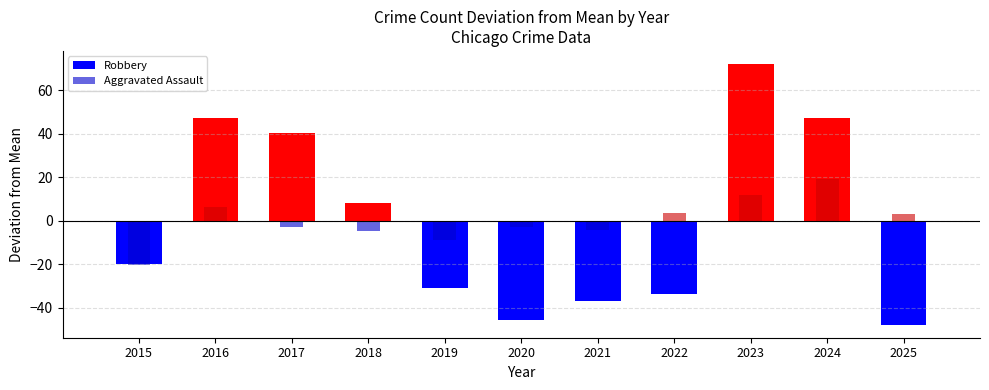

The value of Aggravated Assault at 2024 is 19.2. True or false?

True